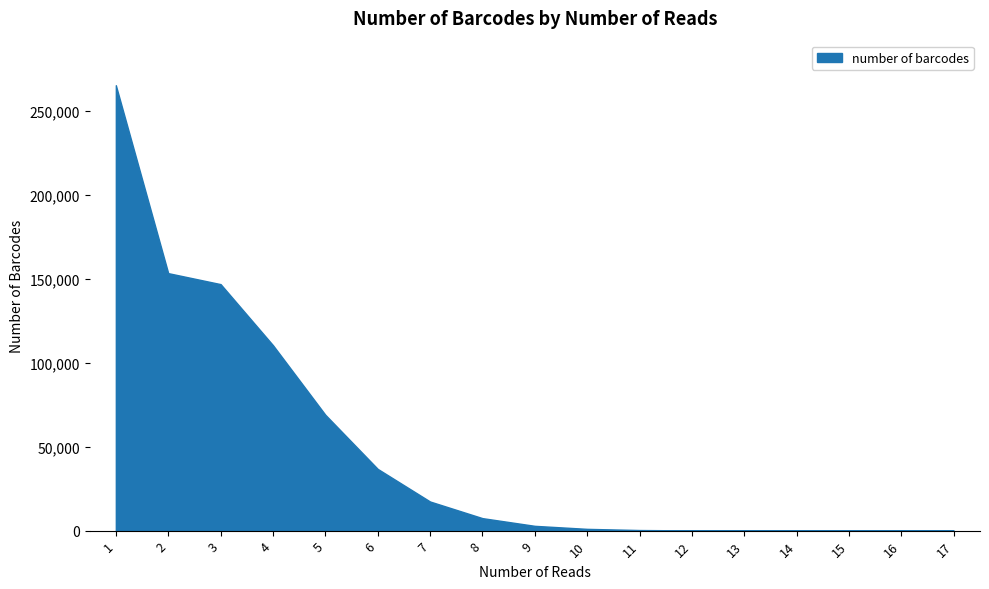

How many distinct data groups are displayed?

1